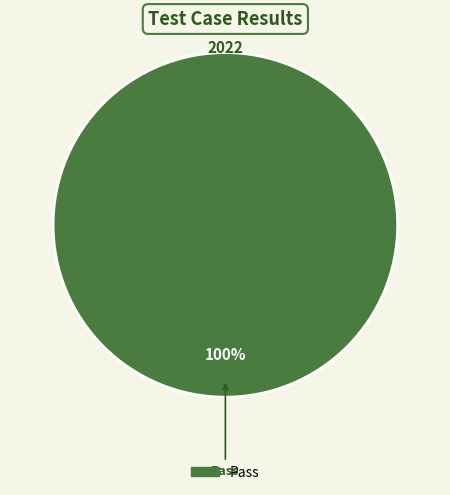

Does any single category account for the majority?

Yes